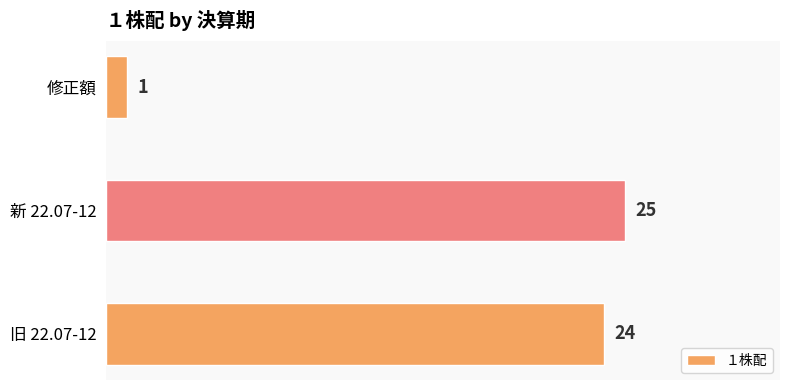

Where is the data nearest to the value 13?

旧 22.07-12